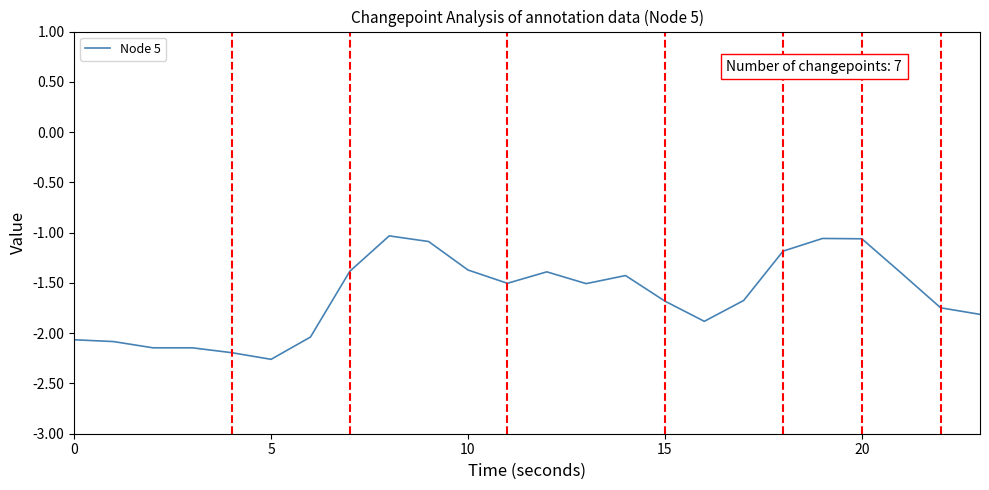

What is the greatest value displayed?

-1.0